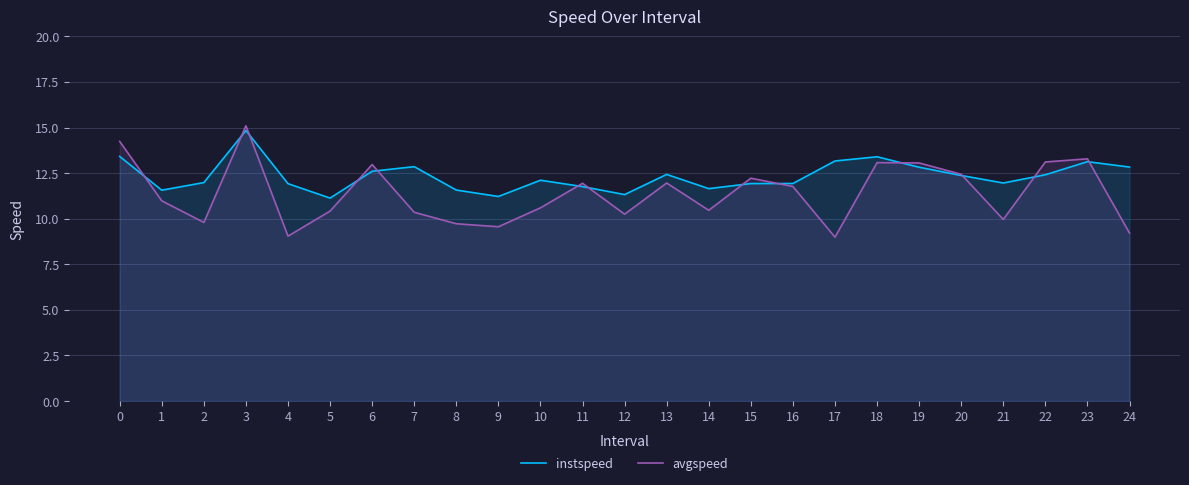

Reading right to left, list all the values displayed in this chart.

instspeed: 24=12.8	23=13.1	22=12.4	21=12.0	20=12.4	19=12.8	18=13.4	17=13.2	16=11.9	15=11.9	14=11.6	13=12.4	12=11.3	11=11.8	10=12.1	9=11.2	8=11.6	7=12.9	6=12.6	5=11.1	4=11.9	3=14.8	2=12.0	1=11.6	0=13.4
avgspeed: 24=9.2	23=13.3	22=13.1	21=10.0	20=12.4	19=13.1	18=13.1	17=9.0	16=11.8	15=12.2	14=10.5	13=12.0	12=10.2	11=11.9	10=10.6	9=9.6	8=9.7	7=10.4	6=13.0	5=10.4	4=9.0	3=15.1	2=9.8	1=11.0	0=14.2